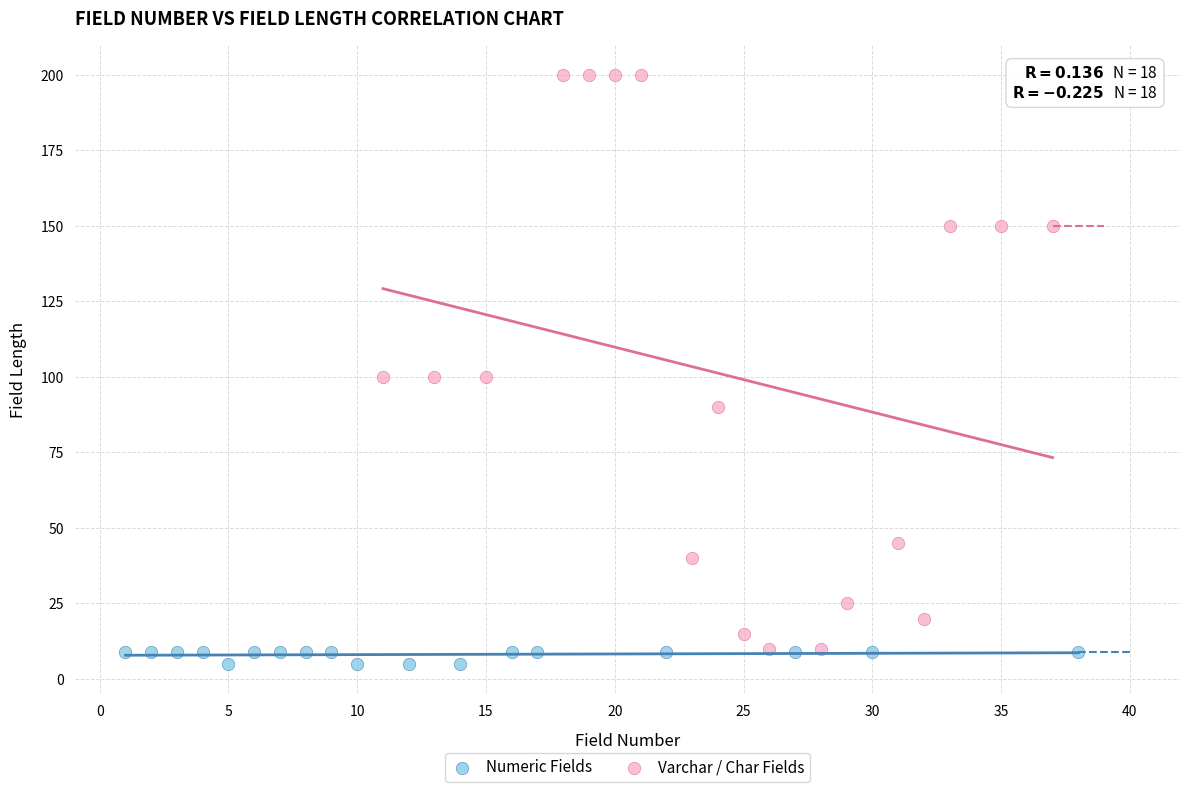

Which series reaches the maximum Y coordinate?

Varchar / Char Fields